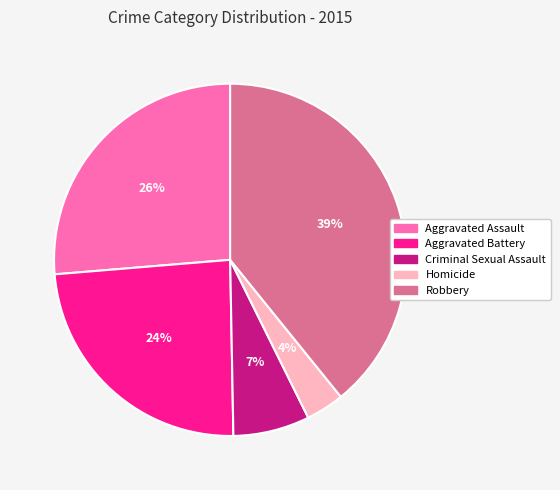

To the nearest percent, what percentage of the pie is Aggravated Assault?

26%